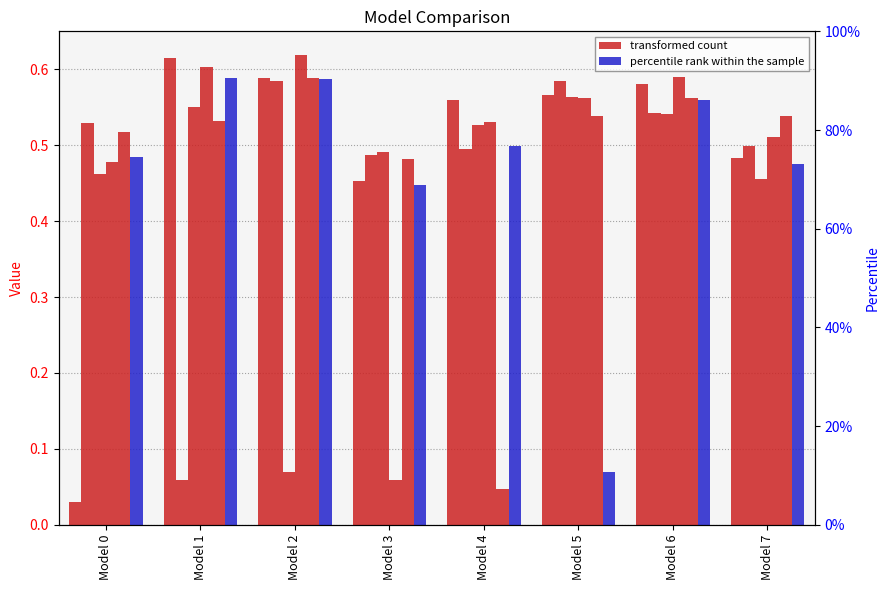

True or false: percentile rank within the sample has a value of 0.5 at Model 0.

True